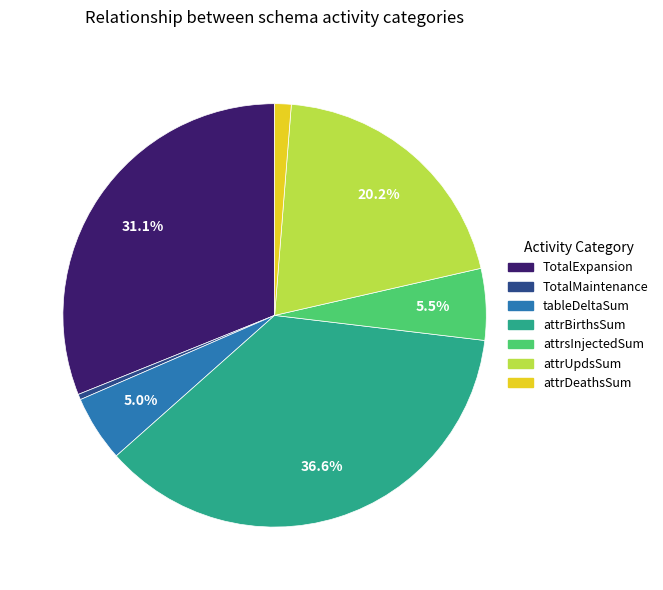

What is the ratio of the value at TotalExpansion to the value at tableDeltaSum?

6.2